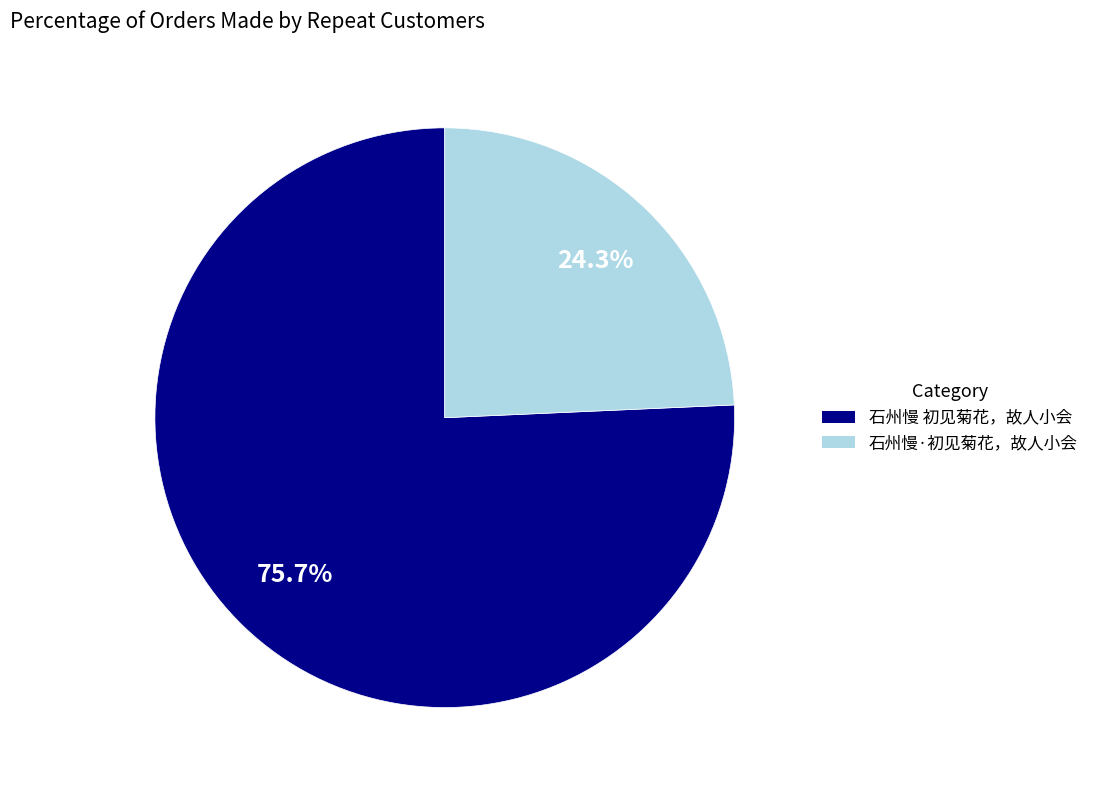

True or false: 石州慢·初见菊花，故人小会 accounts for 33% of the total.

False